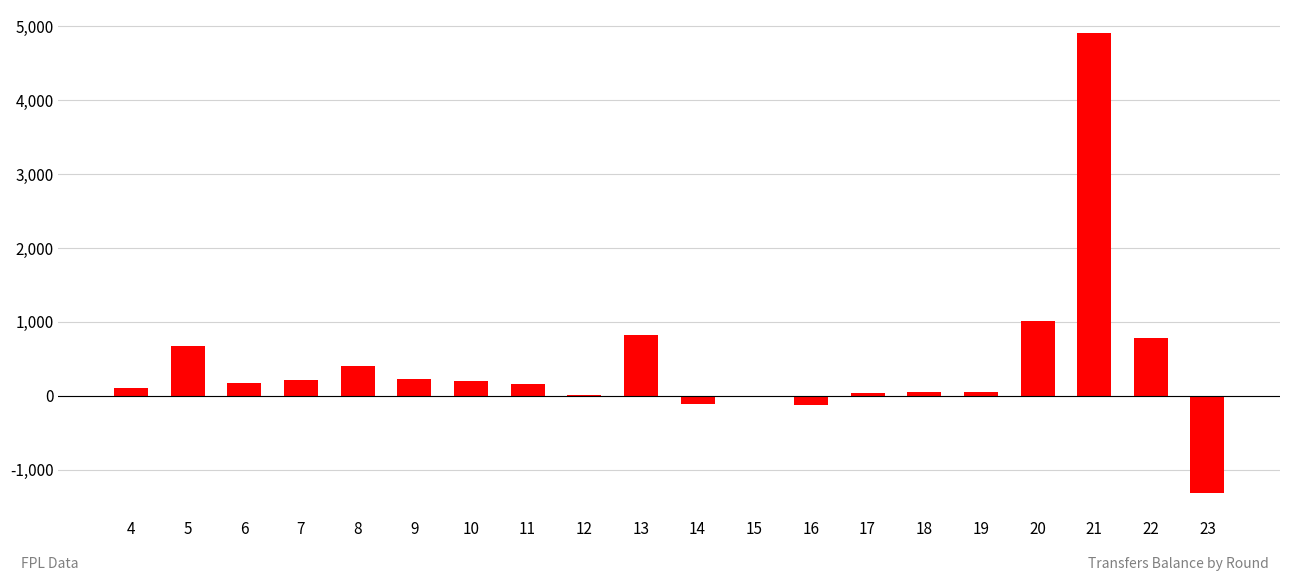

Which has a higher value, 20 or 23?

20